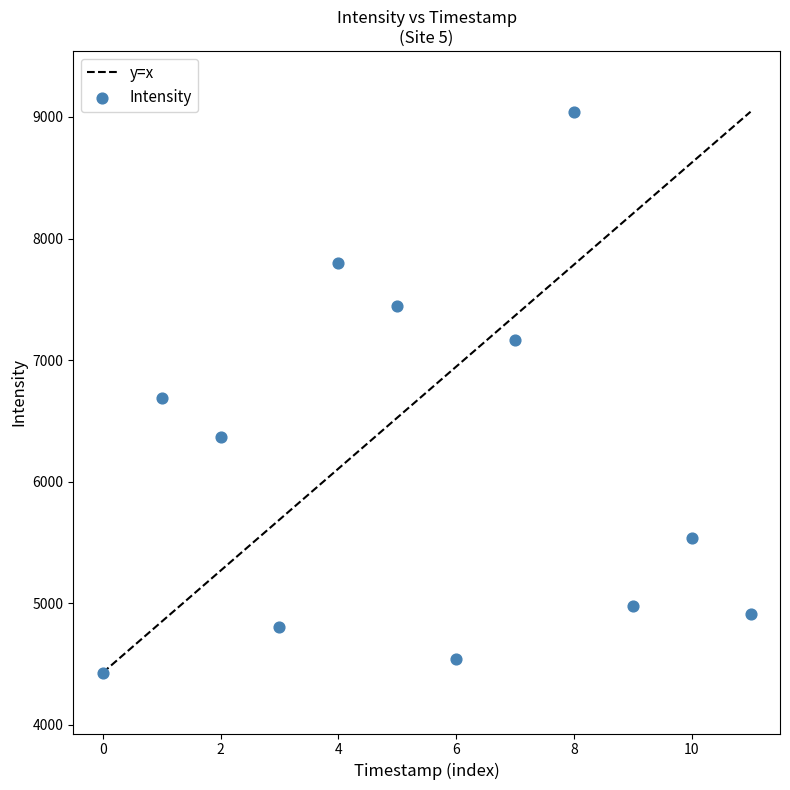

What is the range of Y values (max minus min)?

4613.8